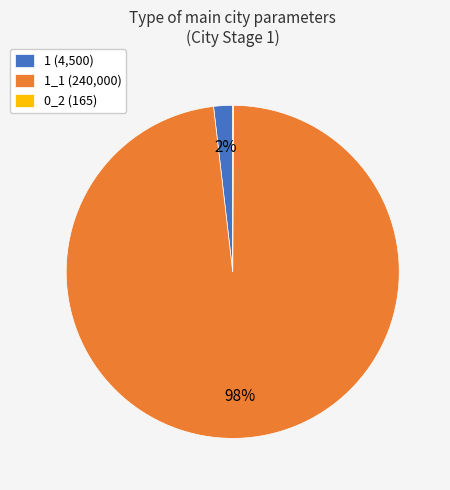

What is the majority slice?

1_1 (240,000)